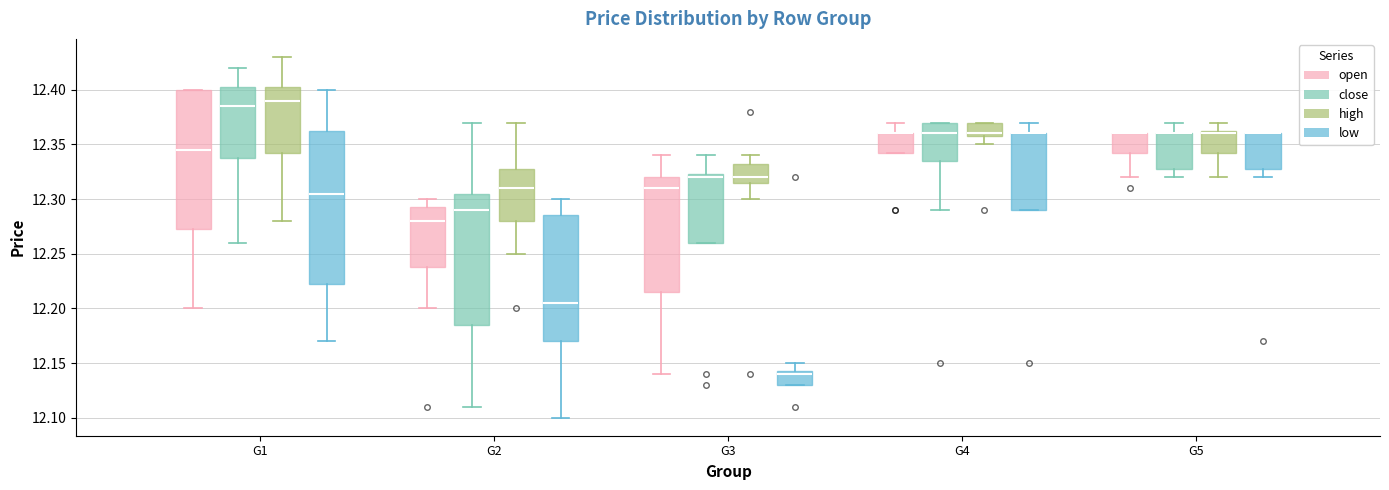

Which box is the tallest, from its lower edge to its upper edge?

G1 (low)